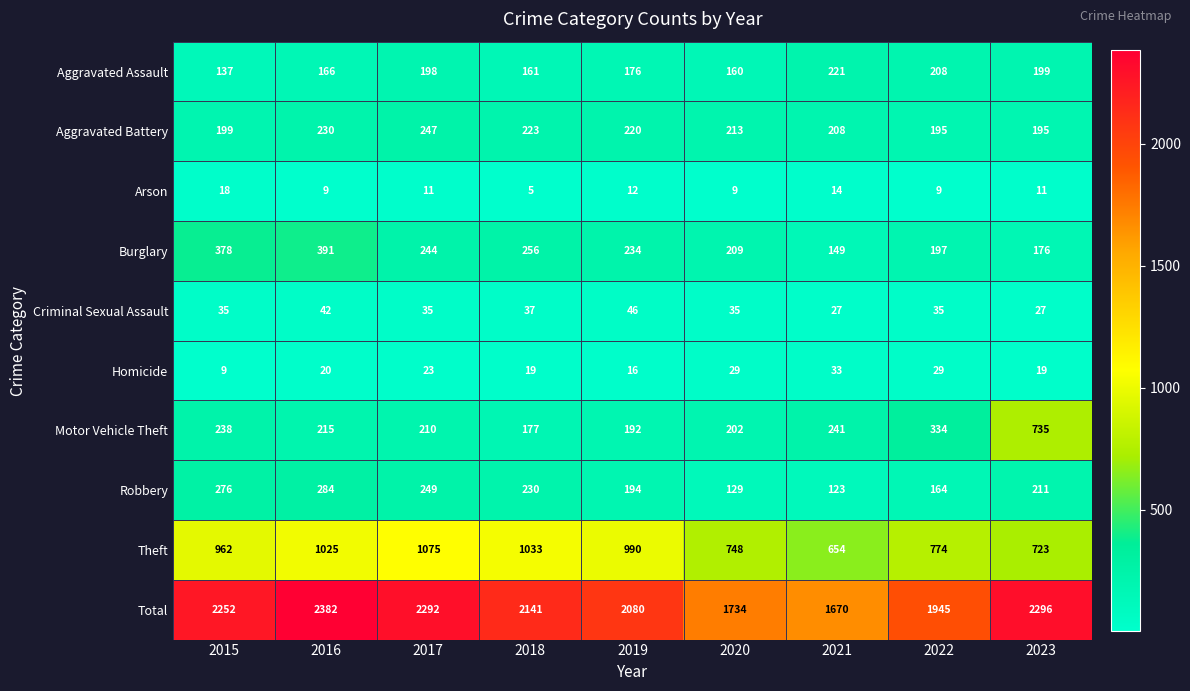

How many values in the Burglary series are below 234?

4